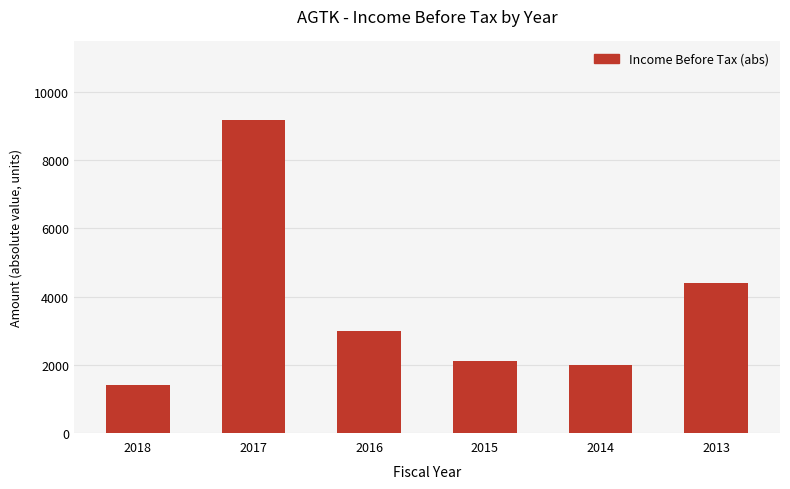

What is the value of the 3rd bar from the left?

3000